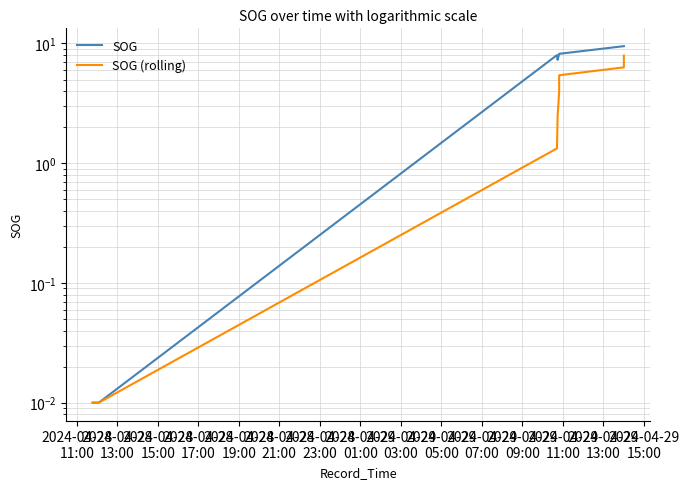

What is the average value of the SOG (rolling) series?

2.8